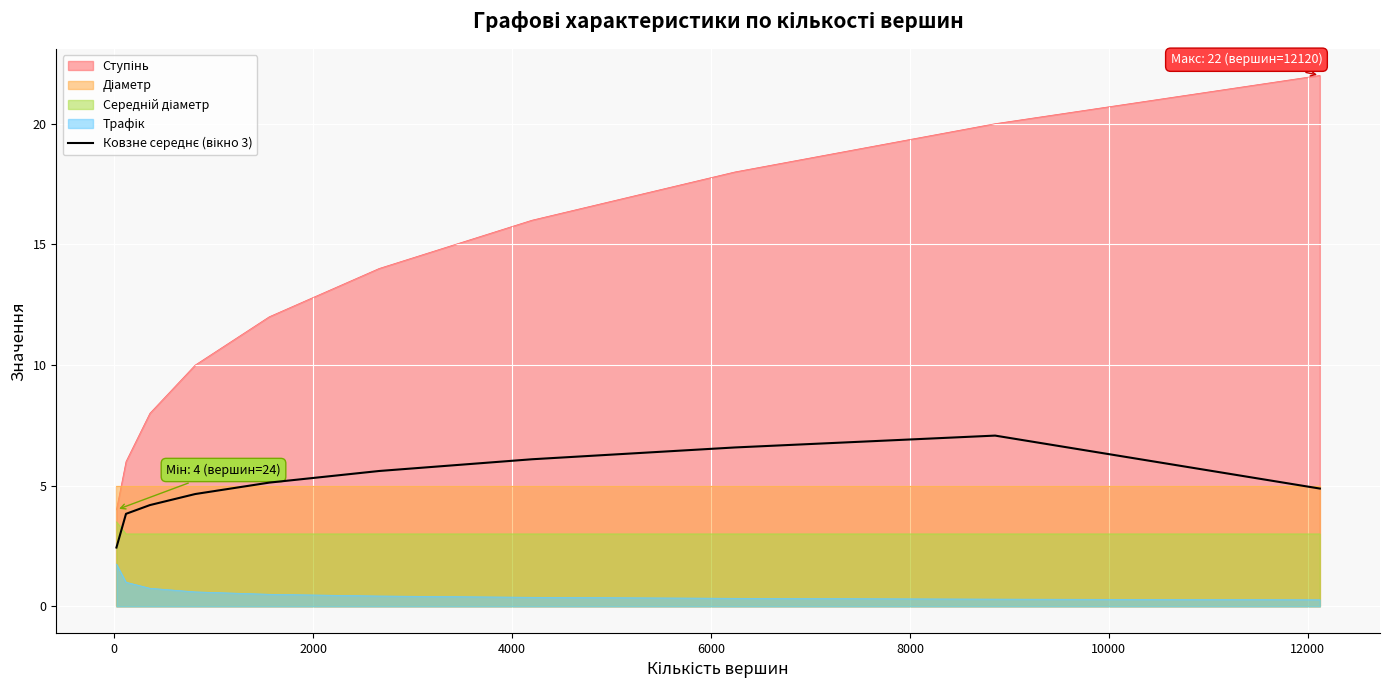

What is the value of the 2nd point from the left?

3.8